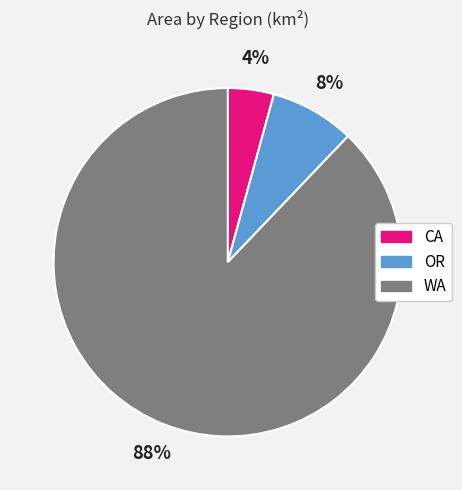

Is there any slice that represents more than half of the pie?

Yes